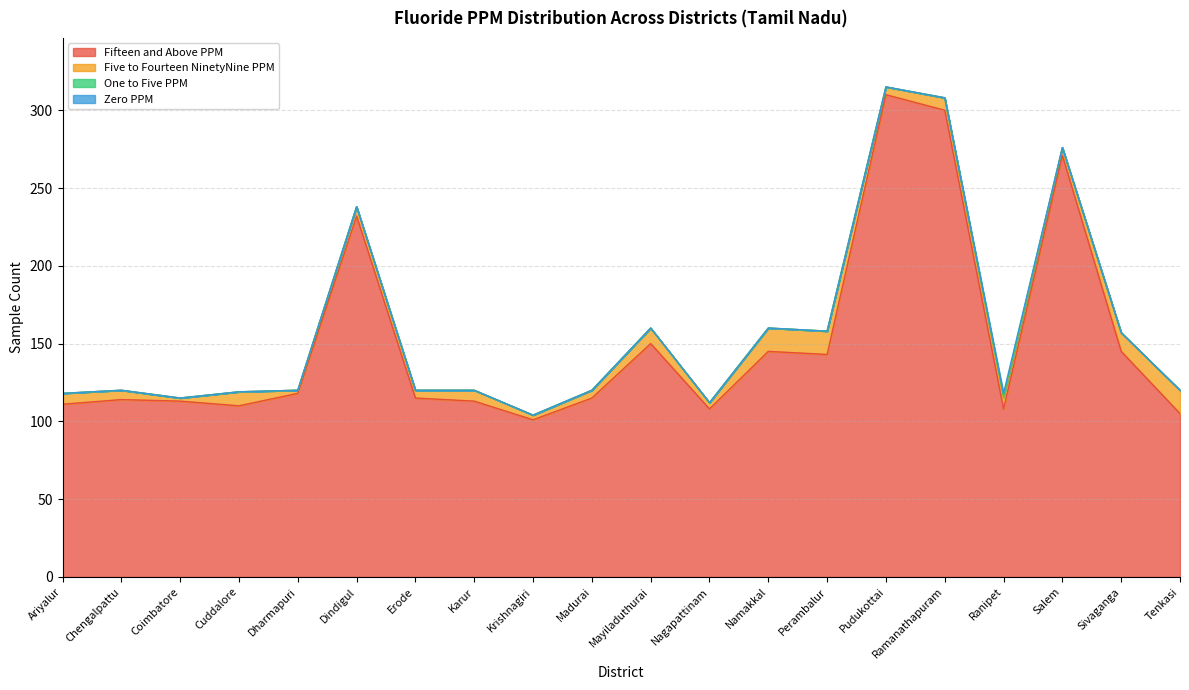

How many lines are shown in the chart?

4